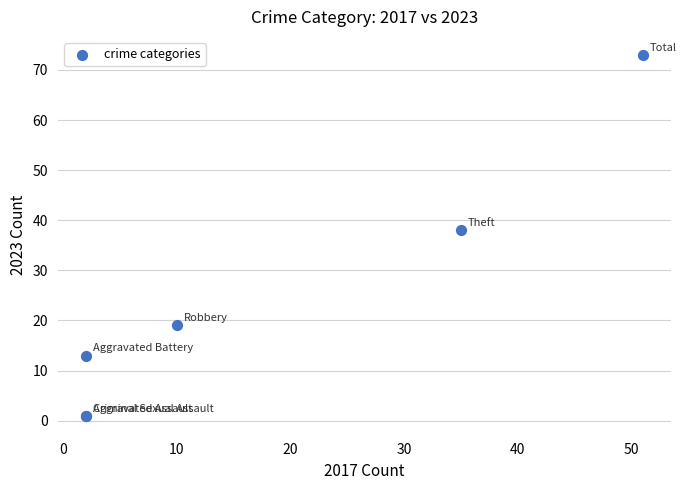

What Y value in the scatter plot is closest to 37?

38